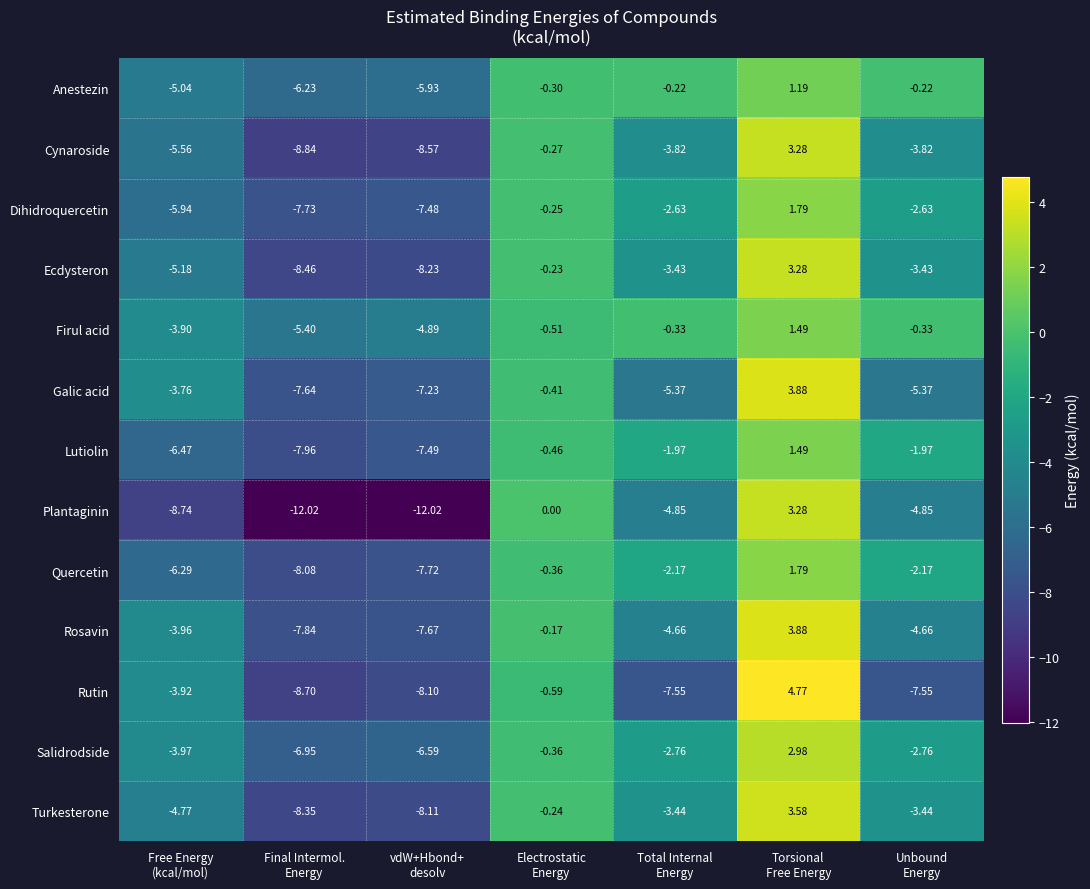

Which series has the largest total across all categories?

Firul acid